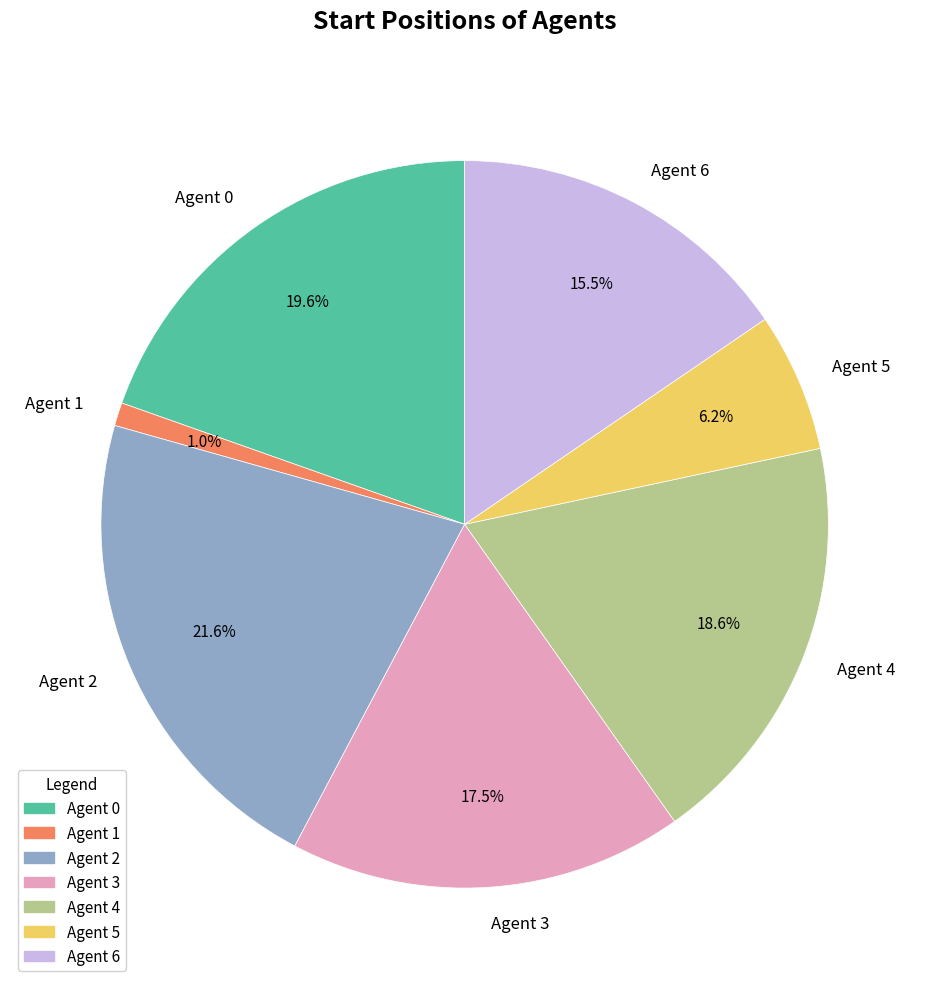

Which has a higher value, Agent 0 or Agent 4?

Agent 0